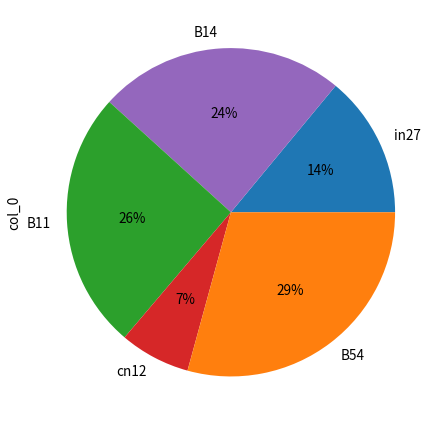

Is the sum of B14 and B11 greater than half?

No